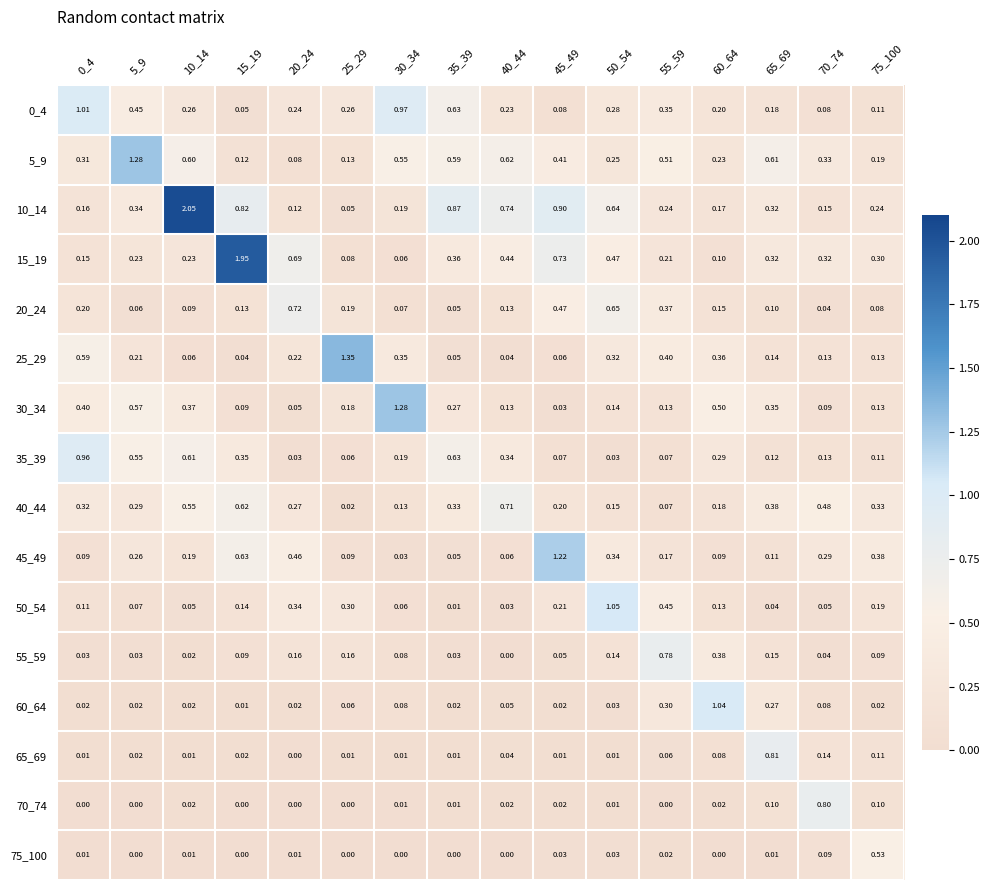

Which series changed the most between 65_69 and 70_74?

70_74